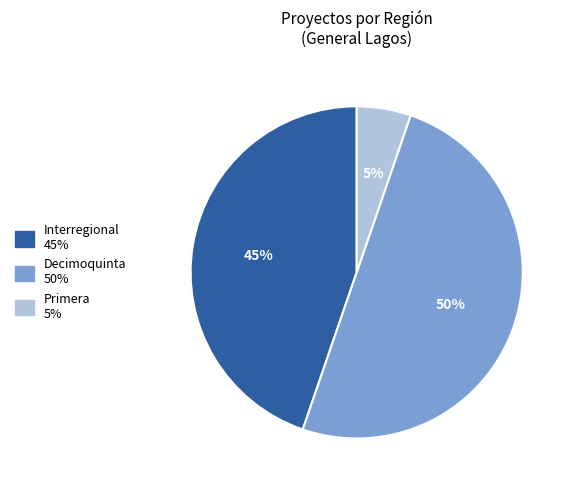

Which category has the smallest portion of the pie?

Primera